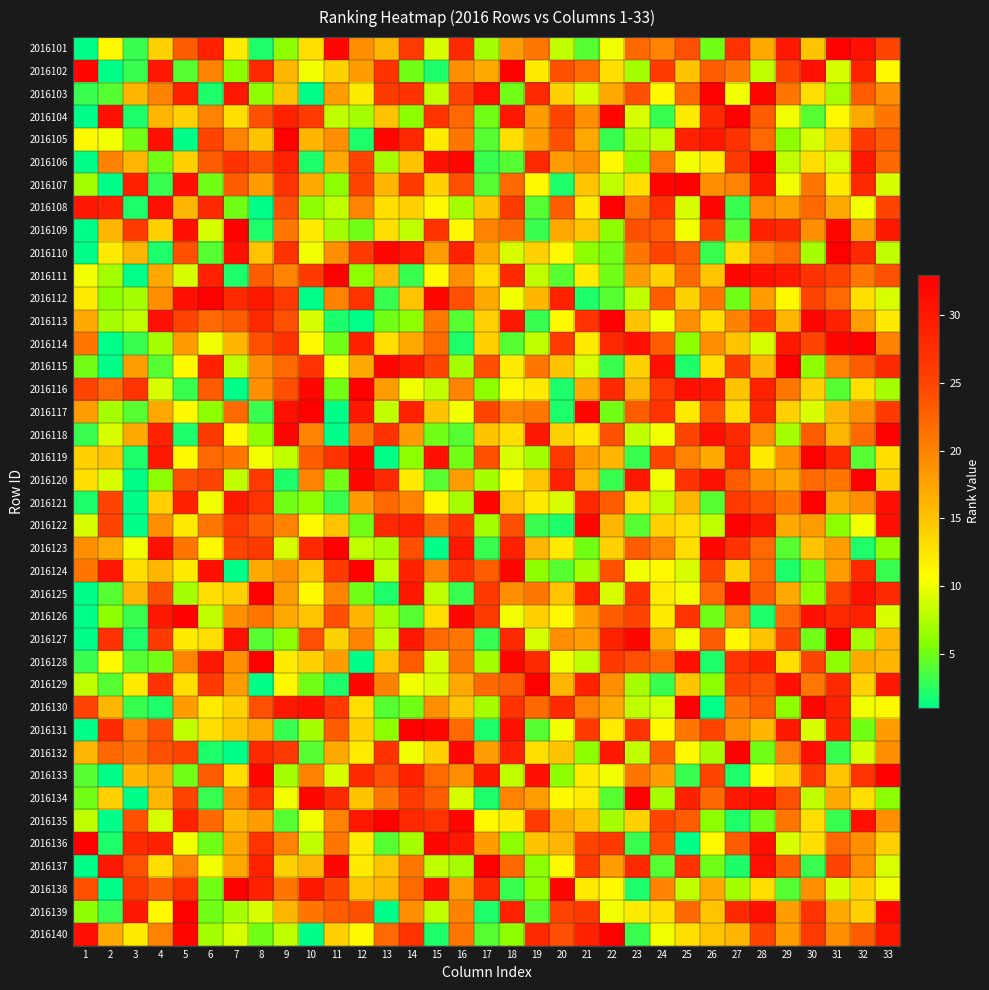

At 33, list the series in order from largest to smallest.

2016118, 2016133, 2016139, 2016121, 2016122, 2016109, 2016129, 2016140, 2016115, 2016125, 2016117, 2016101, 2016108, 2016111, 2016105, 2016106, 2016104, 2016114, 2016103, 2016132, 2016135, 2016131, 2016127, 2016128, 2016120, 2016136, 2016119, 2016113, 2016102, 2016130, 2016138, 2016107, 2016112, 2016126, 2016137, 2016110, 2016116, 2016123, 2016134, 2016124